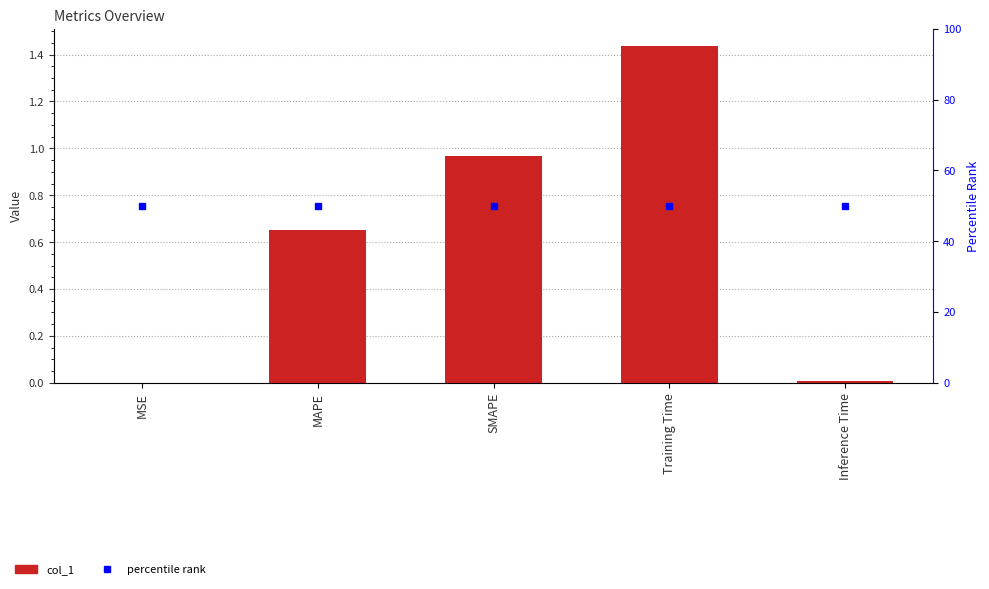

What is the difference between the highest and lowest values at SMAPE?

49.0